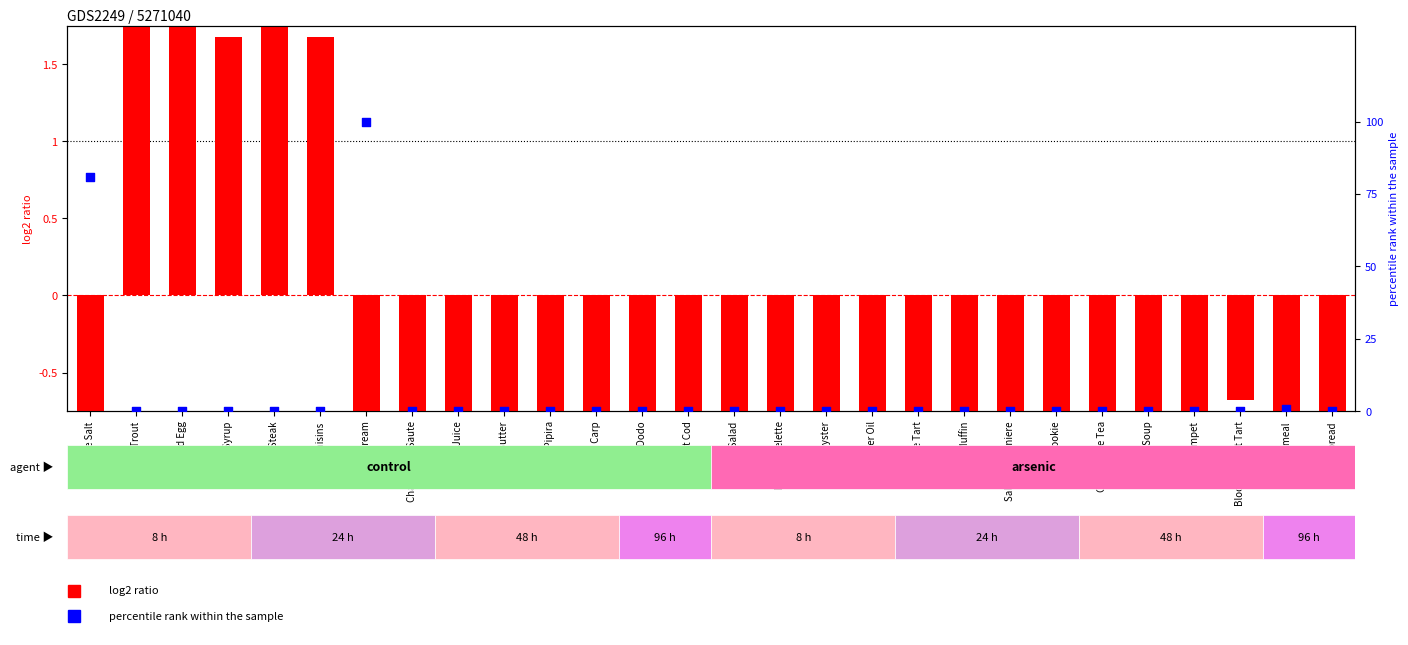

At how many categories does at least one series exceed 93?

1